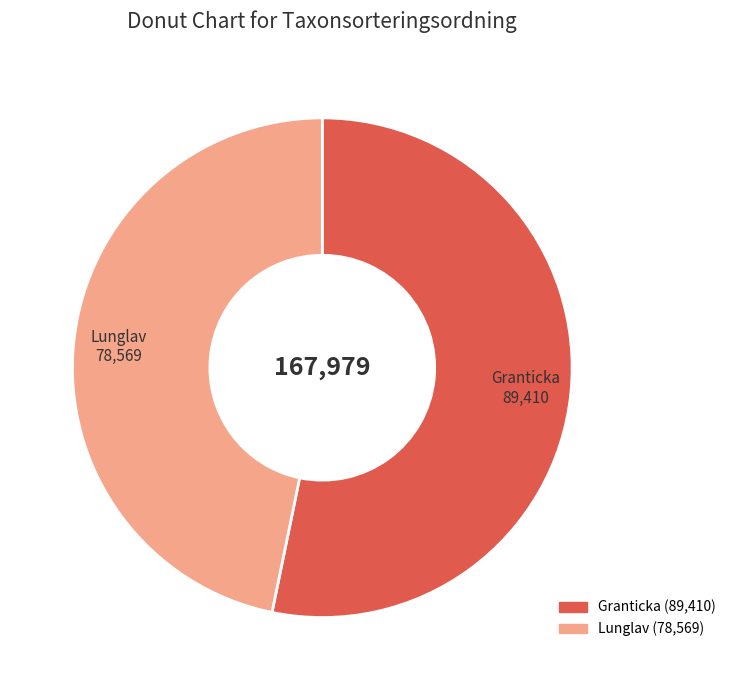

Count the number of slices in the pie.

2